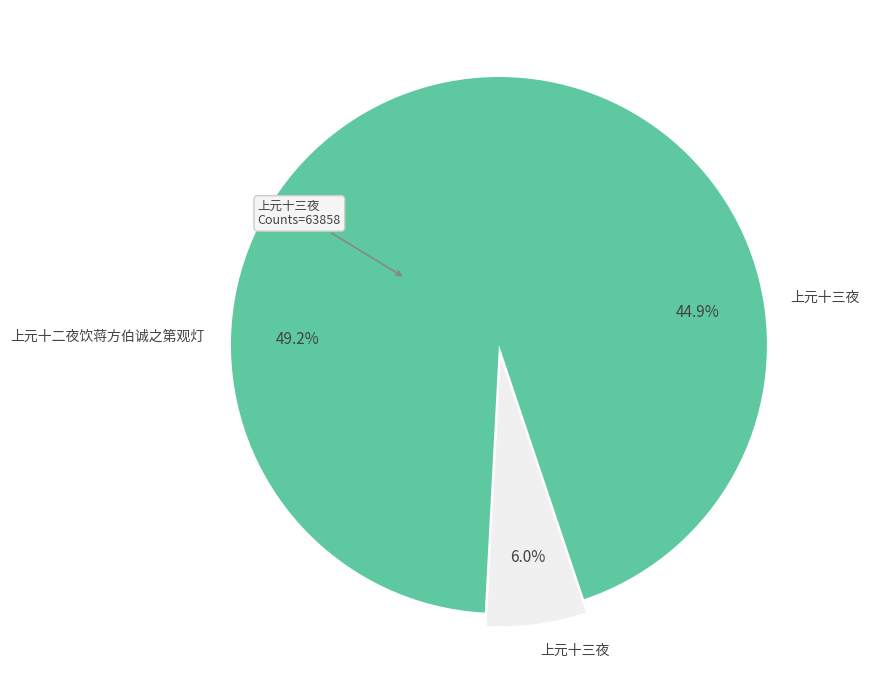

Count the number of slices in the pie.

3